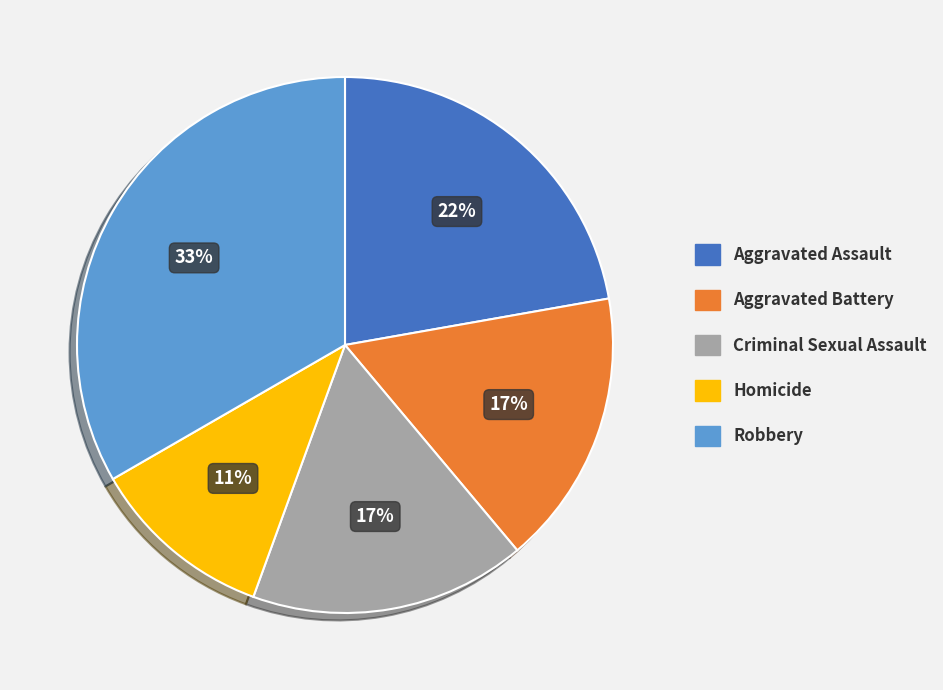

To the nearest percent, what percentage of the pie is Aggravated Assault?

22%